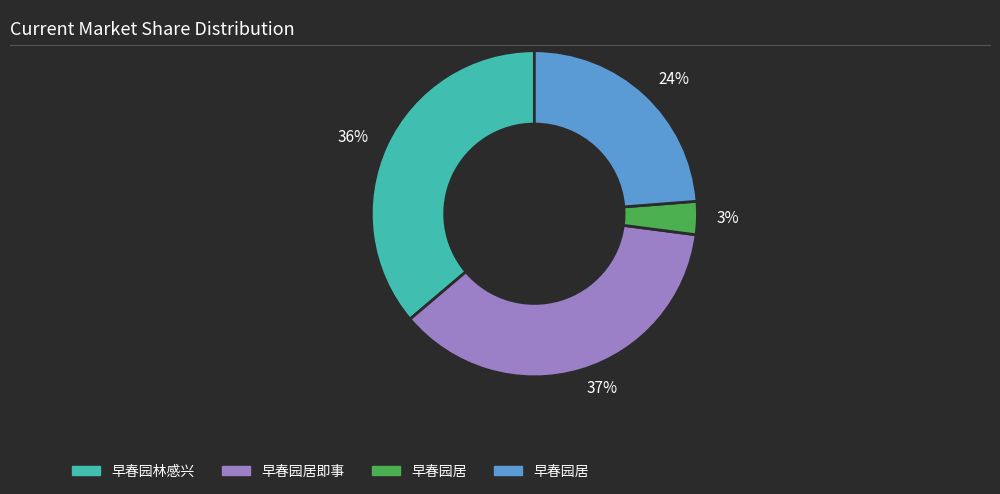

To the nearest percent, what is the combined percentage of 37% and 3%?

40%